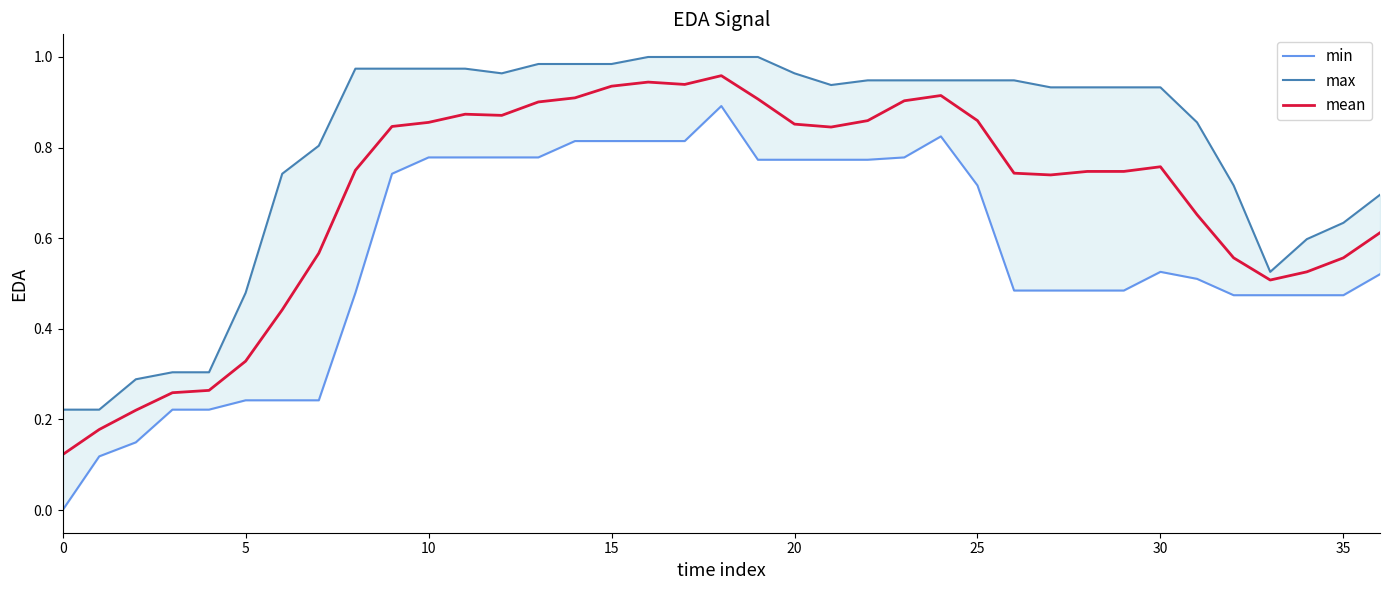

At which category does max reach its first local valley?

12